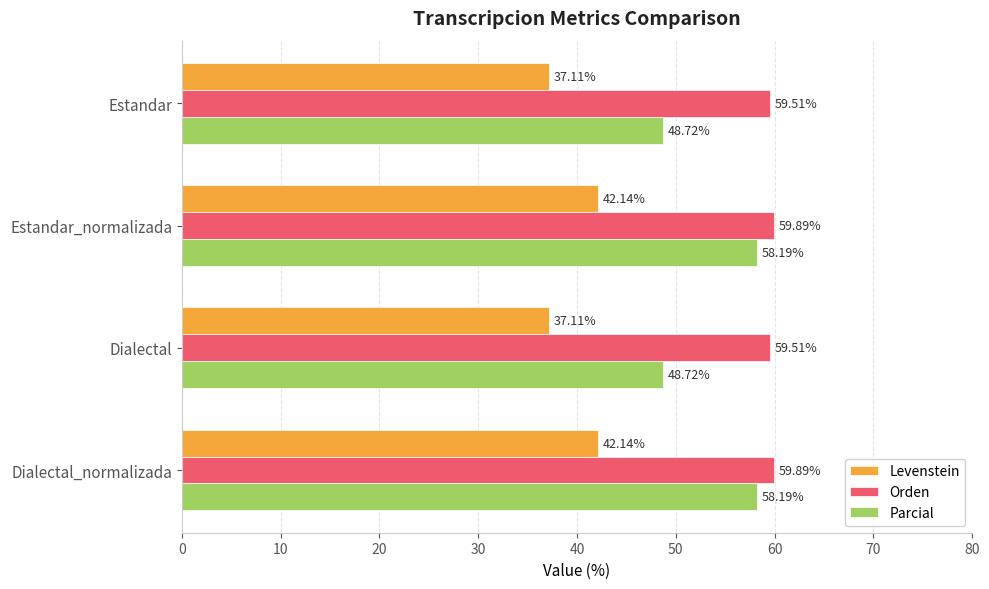

What is the spread (max minus min) of values at Estandar?

22.4